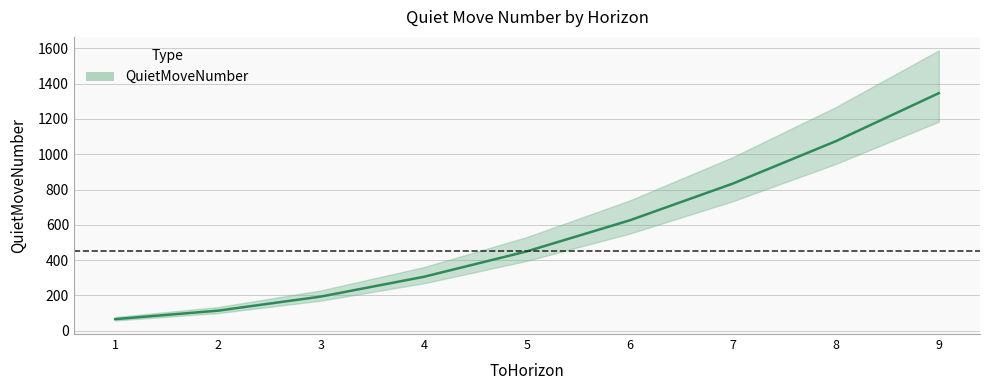

Count the number of categories in the chart.

9